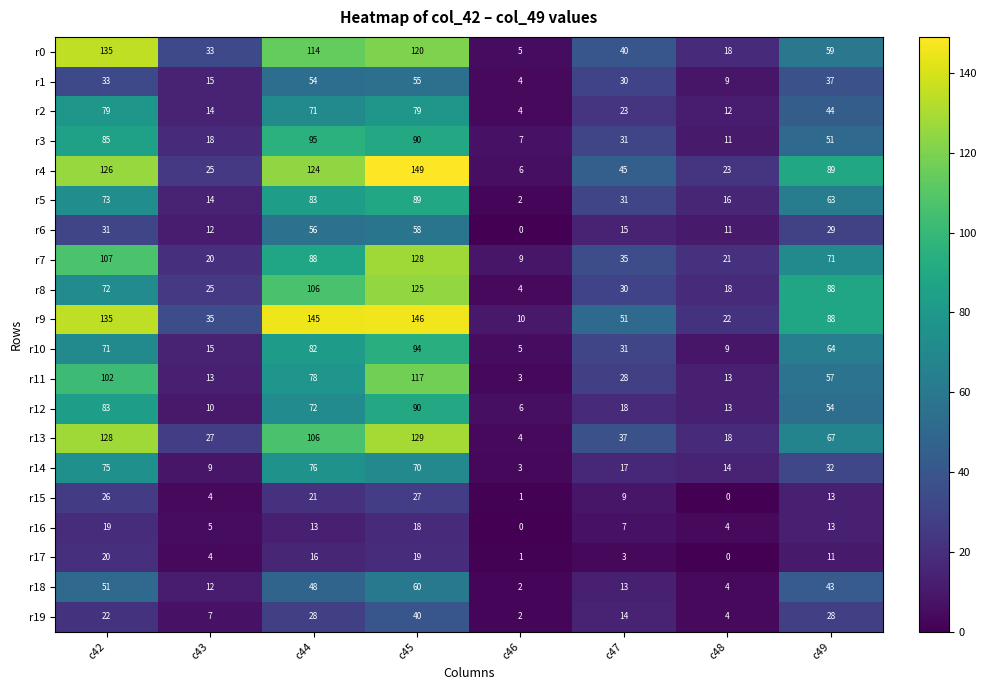

List the series in order of their peak value, lowest first.

r16, r17, r15, r19, r1, r6, r18, r14, r2, r5, r12, r10, r3, r11, r8, r7, r13, r0, r9, r4